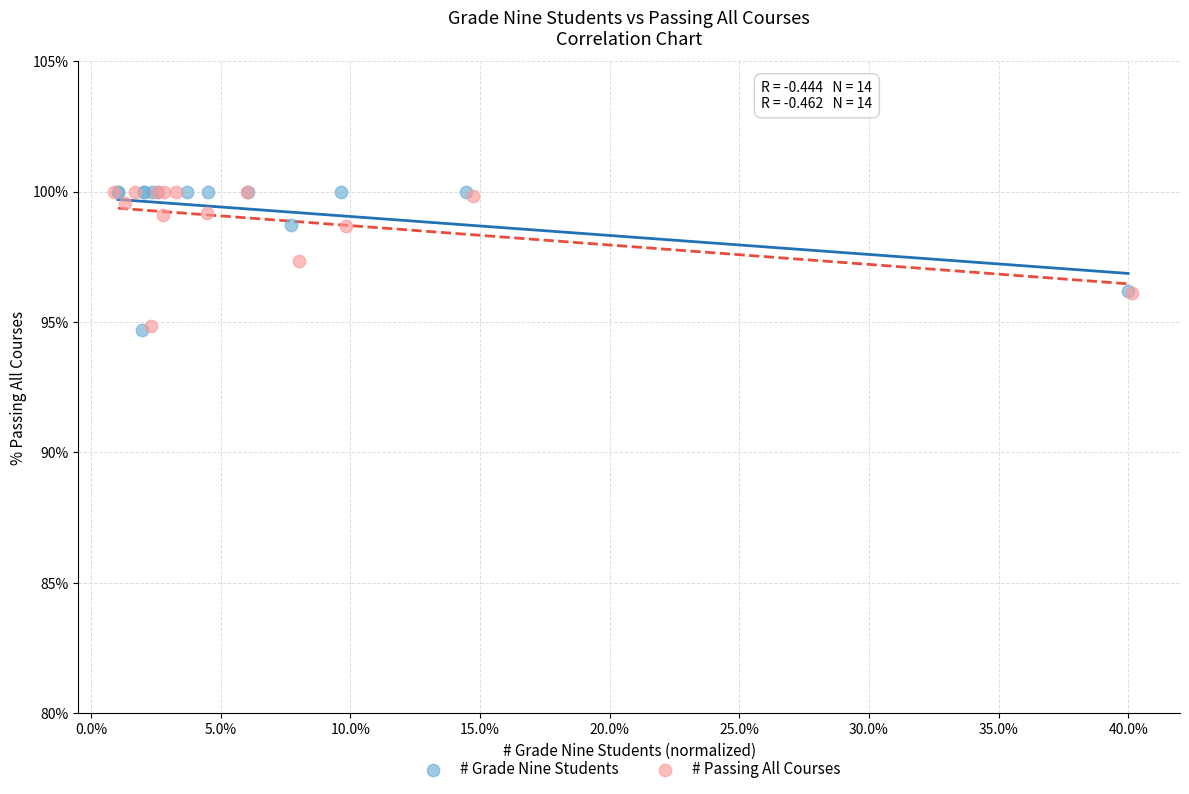

Which series has the widest spread of Y values?

# Grade Nine Students